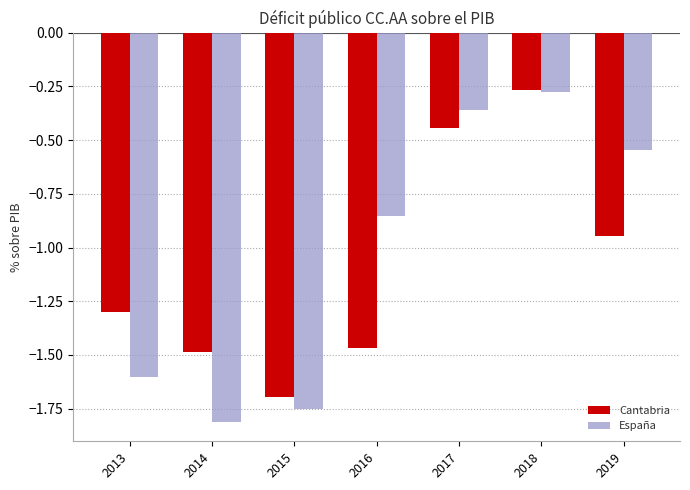

What is the spread (max minus min) of values at 2015?

0.1